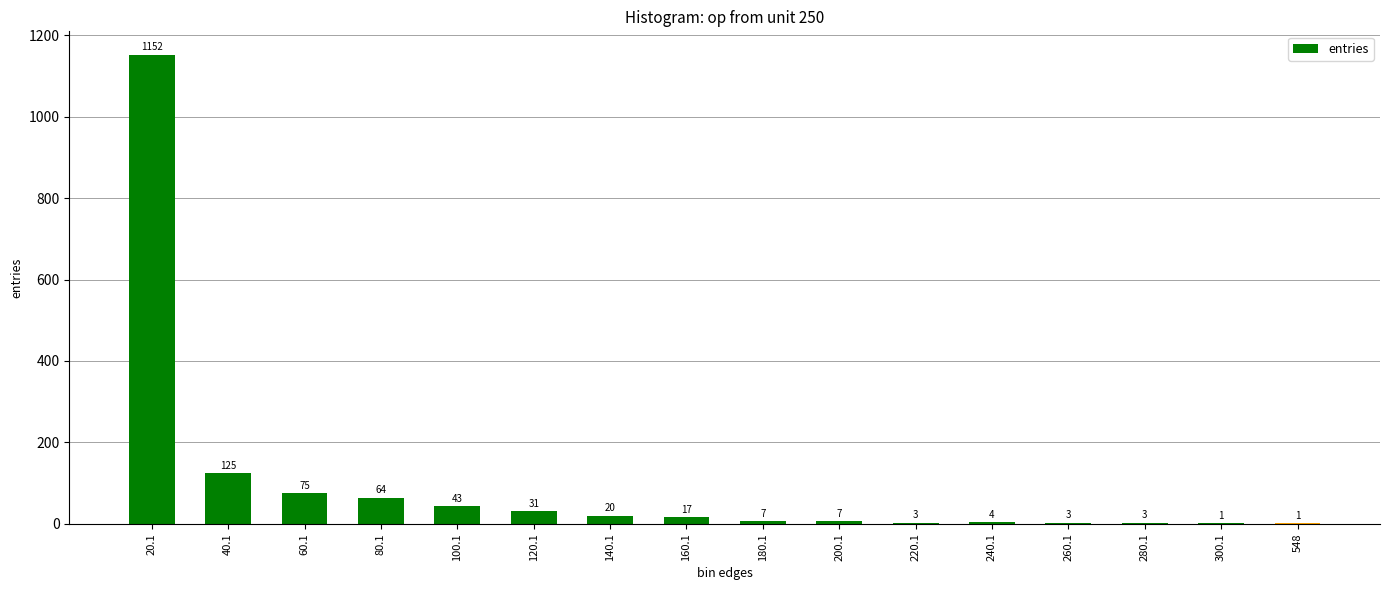

What is the sum of all values?

1556